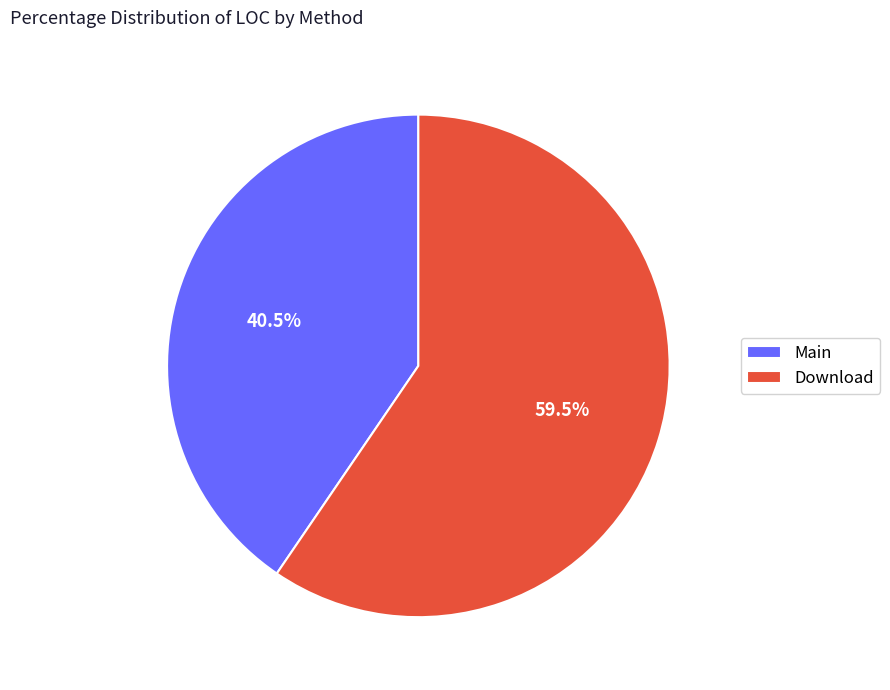

Which slice is the largest?

Download